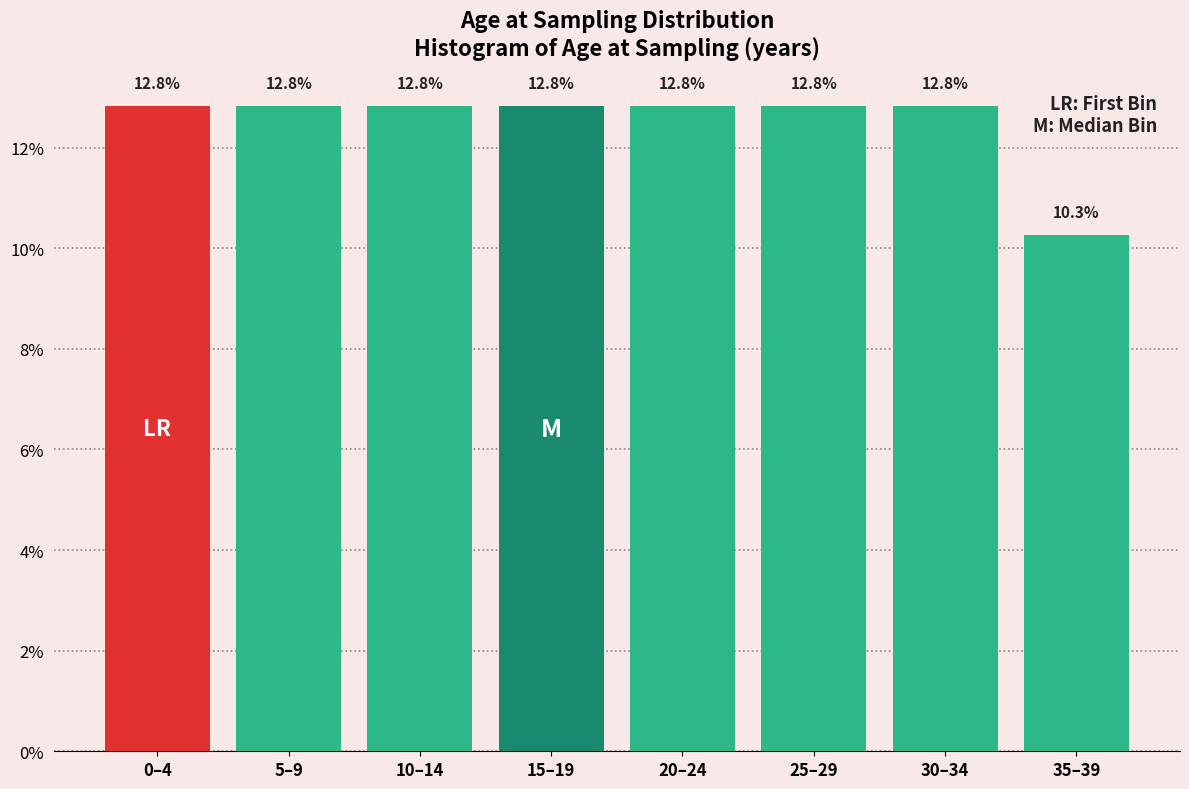

Reading left to right, extract all data points from this chart.

12.8	12.8	12.8	12.8	12.8	12.8	12.8	10.3